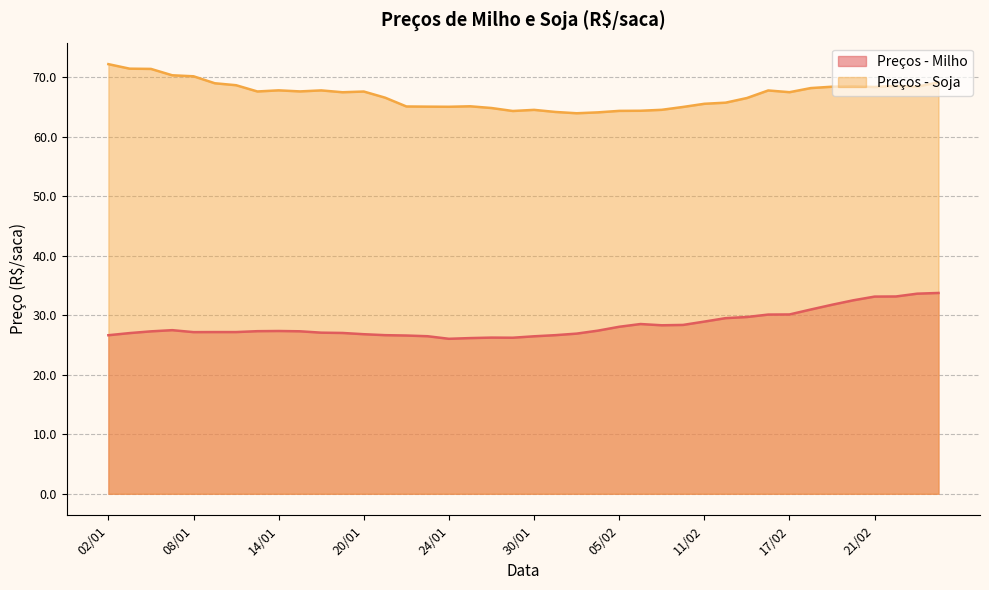

The value of Preços - Milho at 04/02 is 27.4. True or false?

True